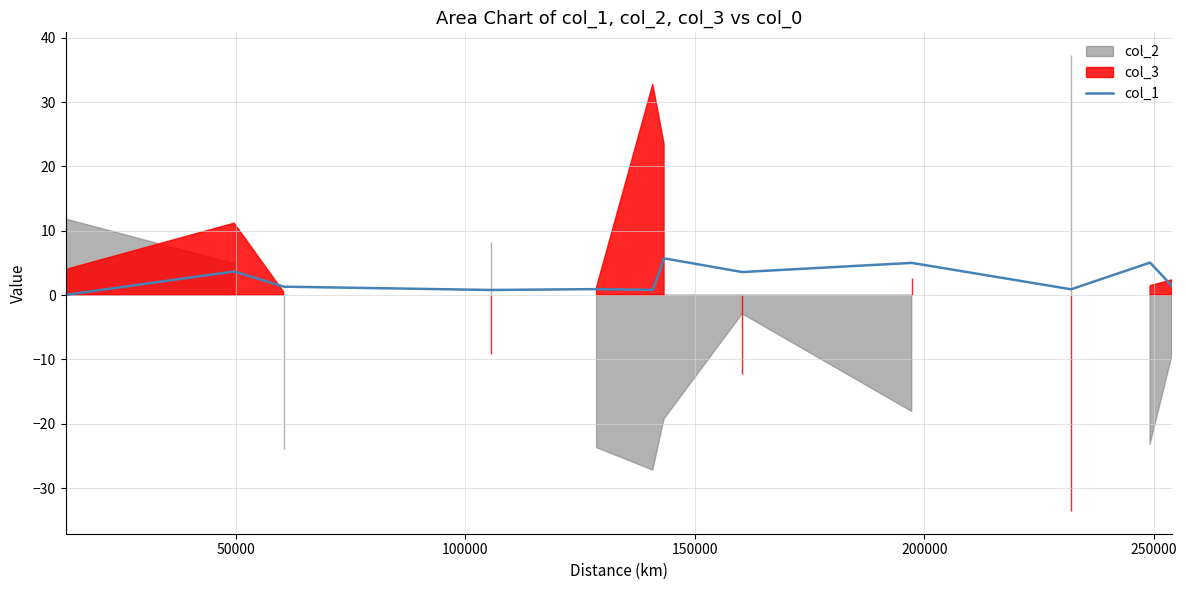

What is the difference between the maximum and minimum values?

5.7